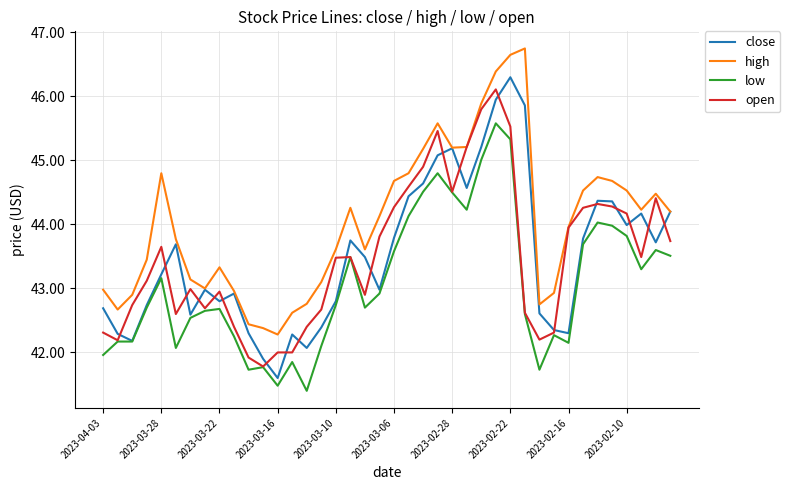

What is the smallest value displayed?

41.4